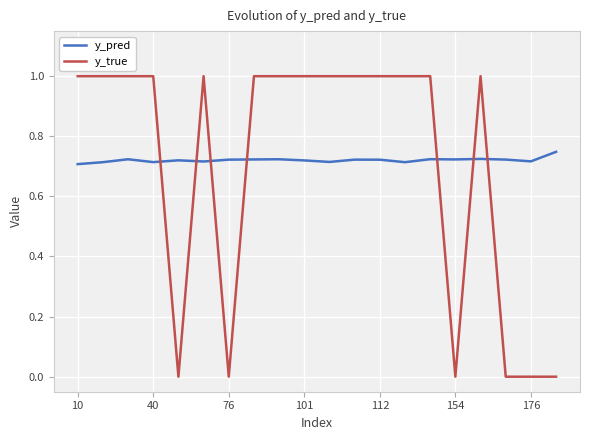

True or false: y_pred has more than 0 interior local peaks.

True